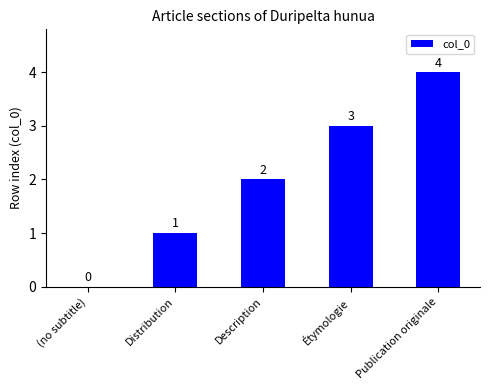

The value at Distribution is 1. True or false?

True